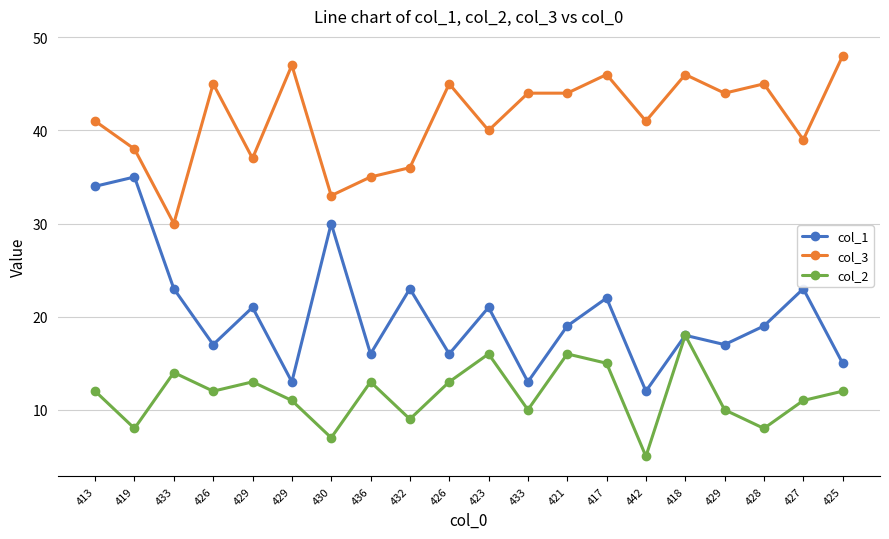

What is the difference between the highest and lowest values at 429?

24